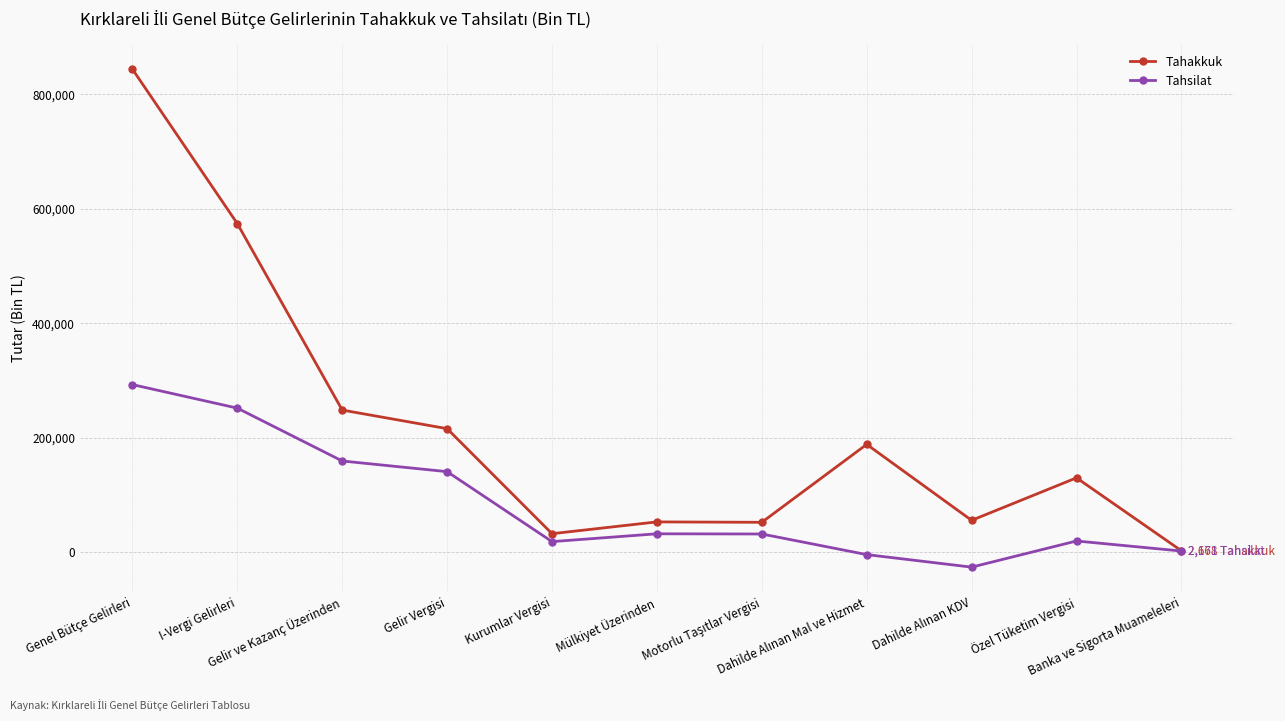

True or false: Tahakkuk has more than 1 interior local peaks.

True